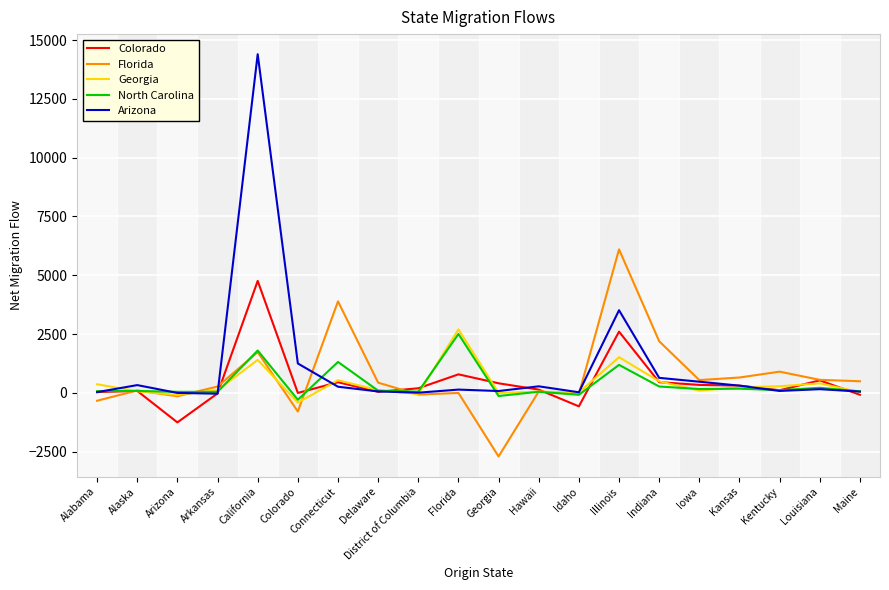

In Georgia, how many points are lower than both neighbors (excluding endpoints)?

6